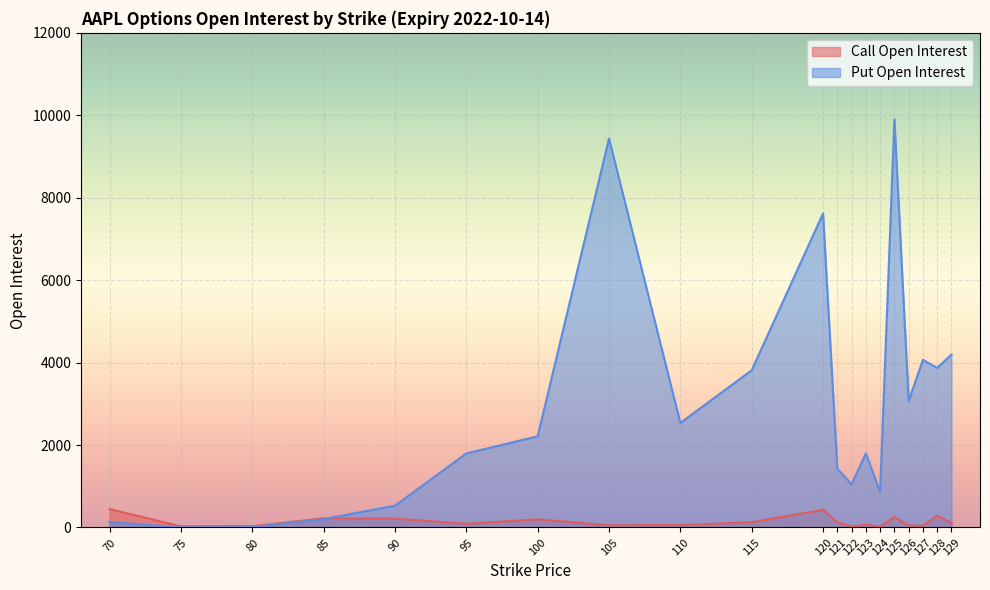

True or false: Put Open Interest has a value of 215 at 70.

False